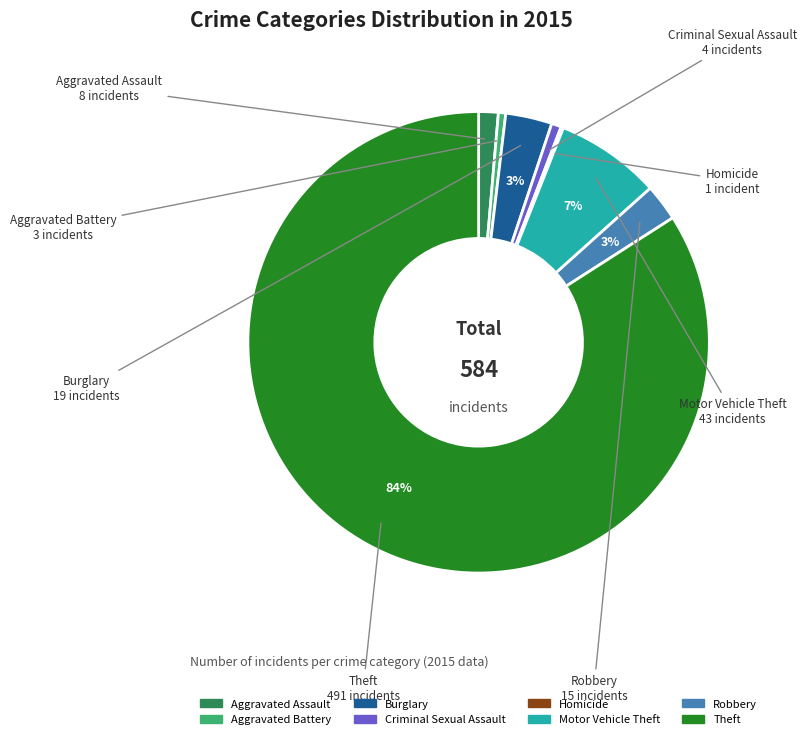

What is the largest slice in the pie chart?

Theft